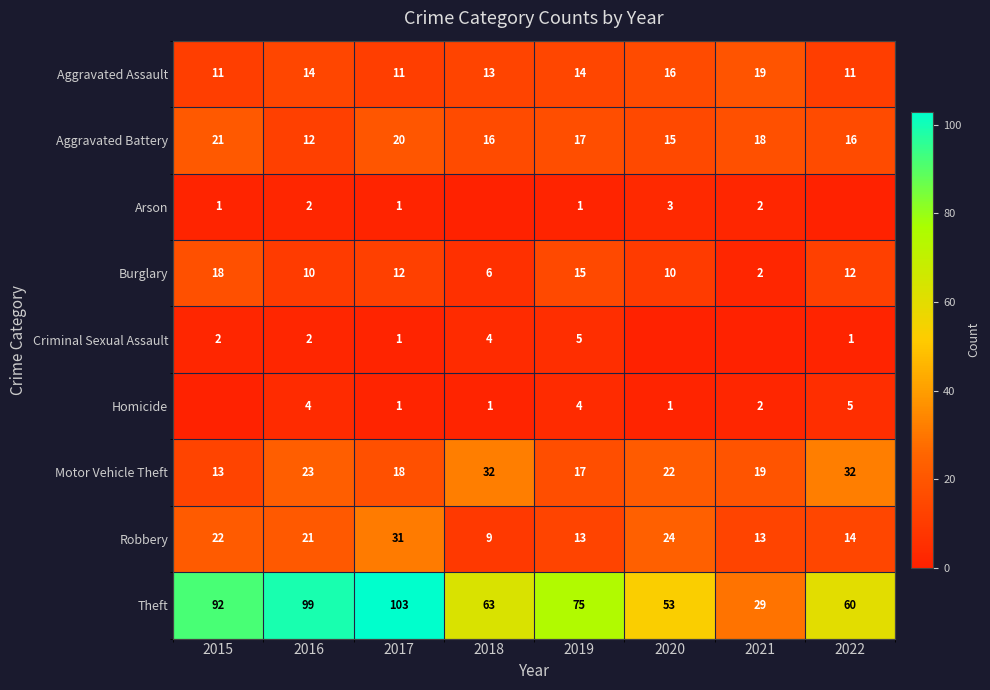

Which category has the highest value in the Burglary series?

2015